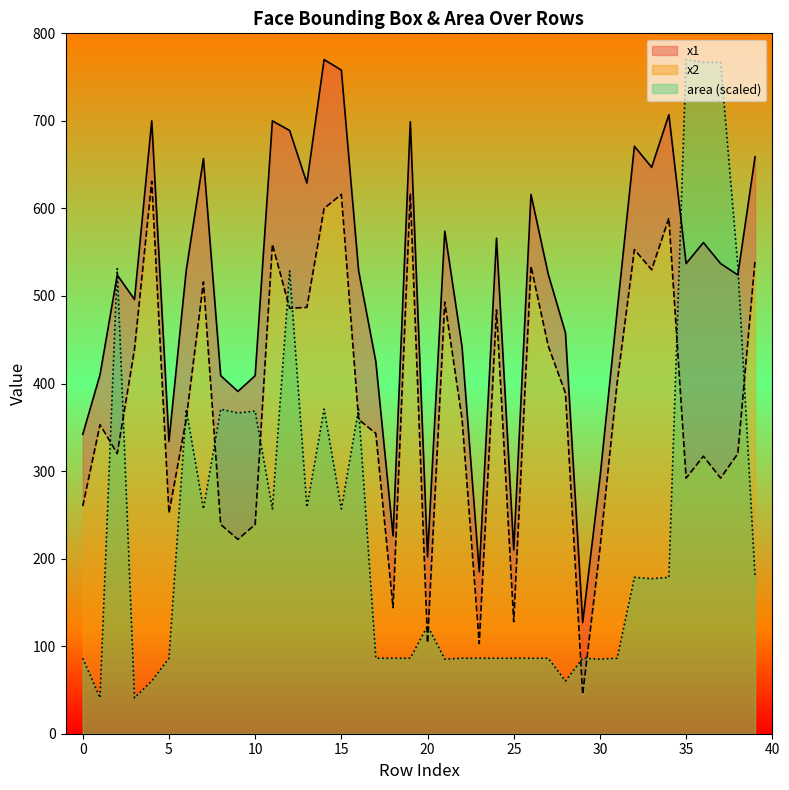

Which category has the highest value across all series?

14